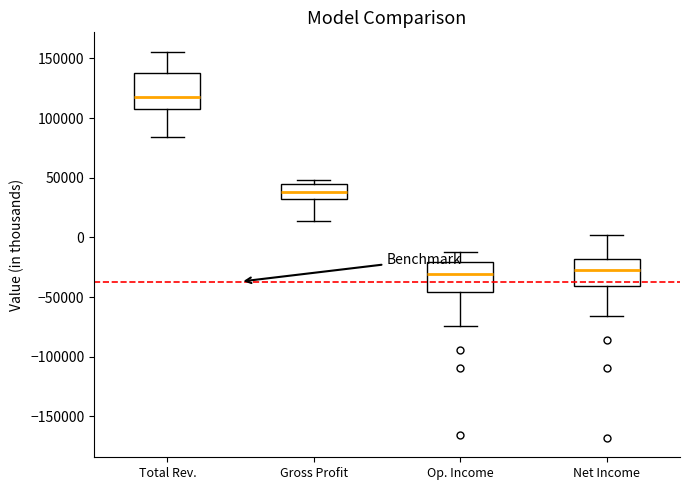

Where is the upper edge of the box for Net Income on the y-axis? The values are not printed on the chart, so give them approximately, as read against the axis.

-20000